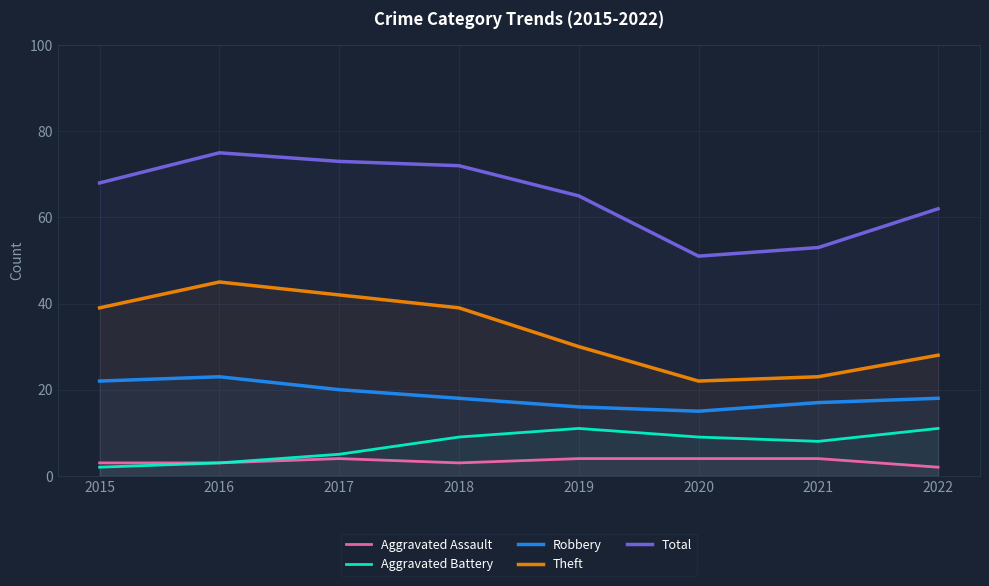

How many lines are shown in the chart?

5